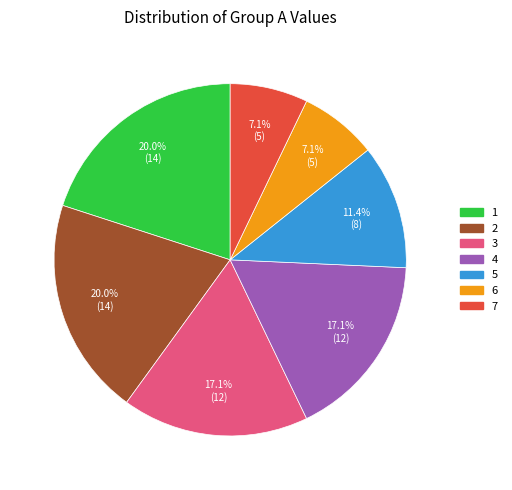

Do 7 and 6 together represent more than half of the pie?

No